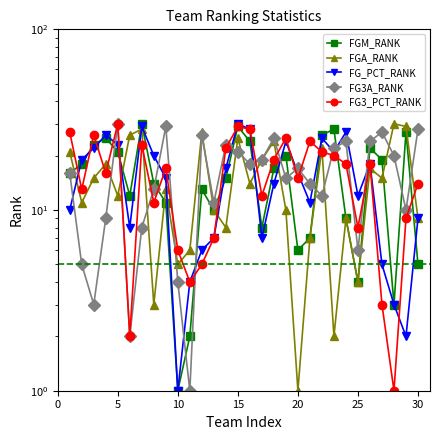

True or false: FG3_PCT_RANK has more than 1 points higher than both neighbors.

True